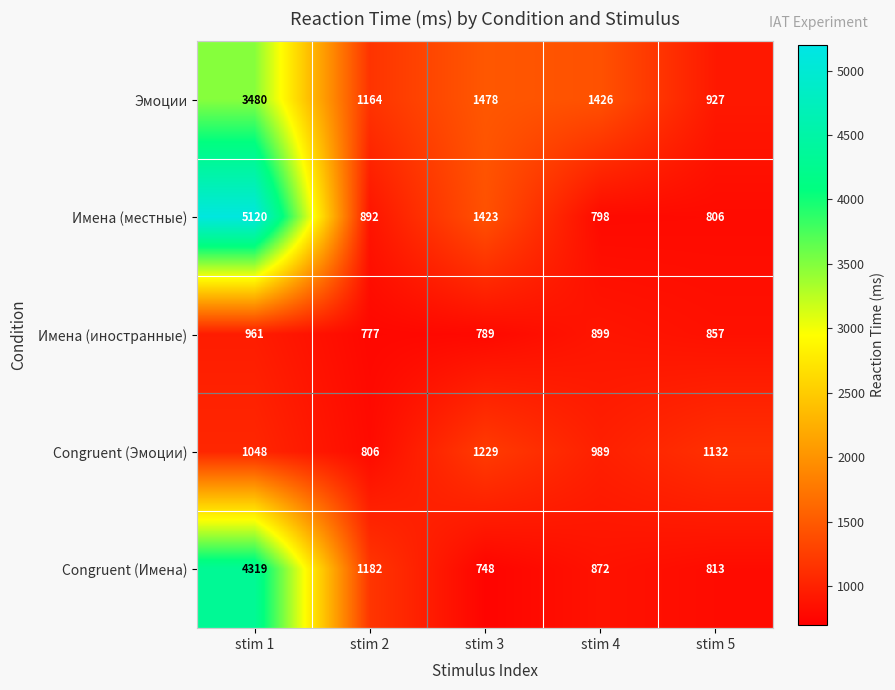

What is the greatest value displayed?

5120